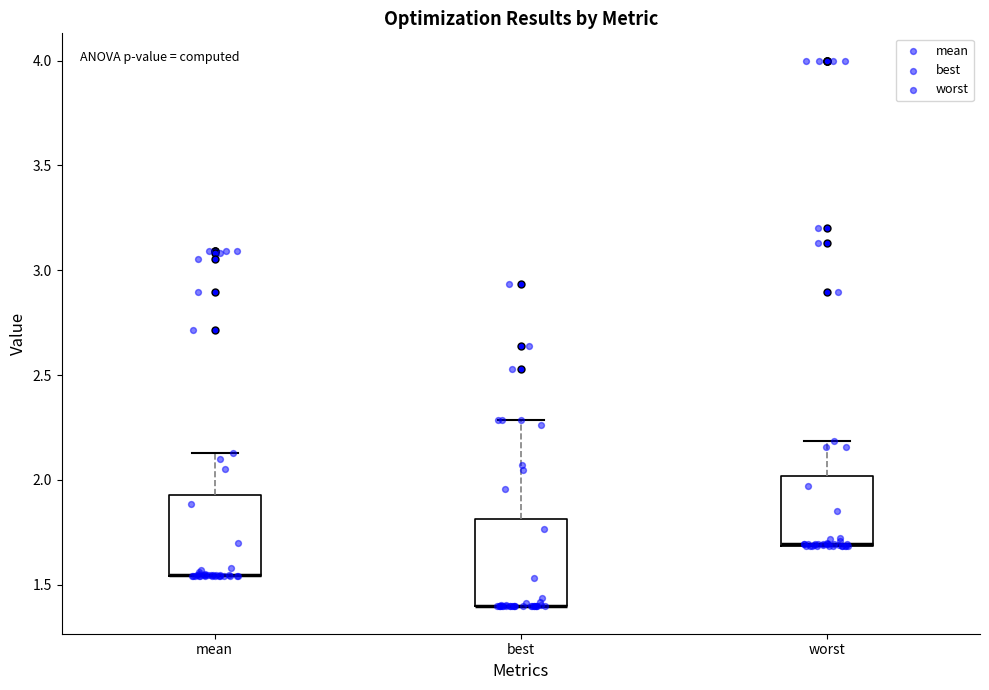

Reading left to right, read every box against the y-axis: the position of its median line, the range the box covers, and the ends of its whiskers. The values are not printed on the chart, so give them approximately, as read against the axis.

mean: median 1.55 (drawn on the box's lower edge), box 1.55 to 1.95, whiskers 1.55 to 2.15
best: median 1.40 (drawn on the box's lower edge), box 1.40 to 1.80, whiskers 1.40 to 2.30
worst: median 1.70 (drawn on the box's lower edge), box 1.70 to 2.00, whiskers 1.70 to 2.20